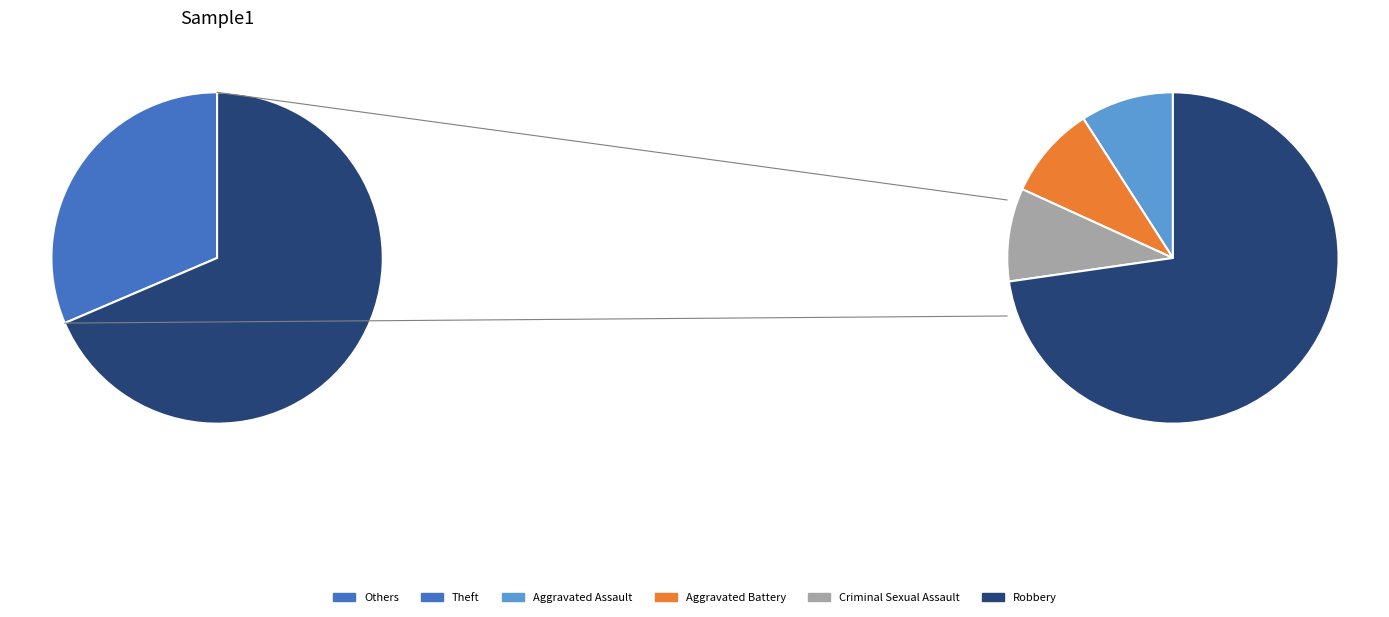

The Homicide slice represents 1% of the pie. True or false?

False